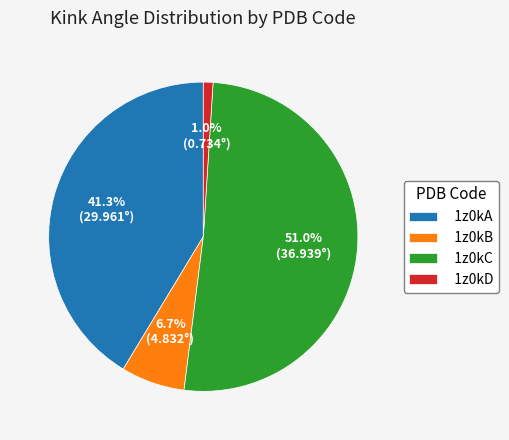

Is there any slice that represents more than half of the pie?

Yes